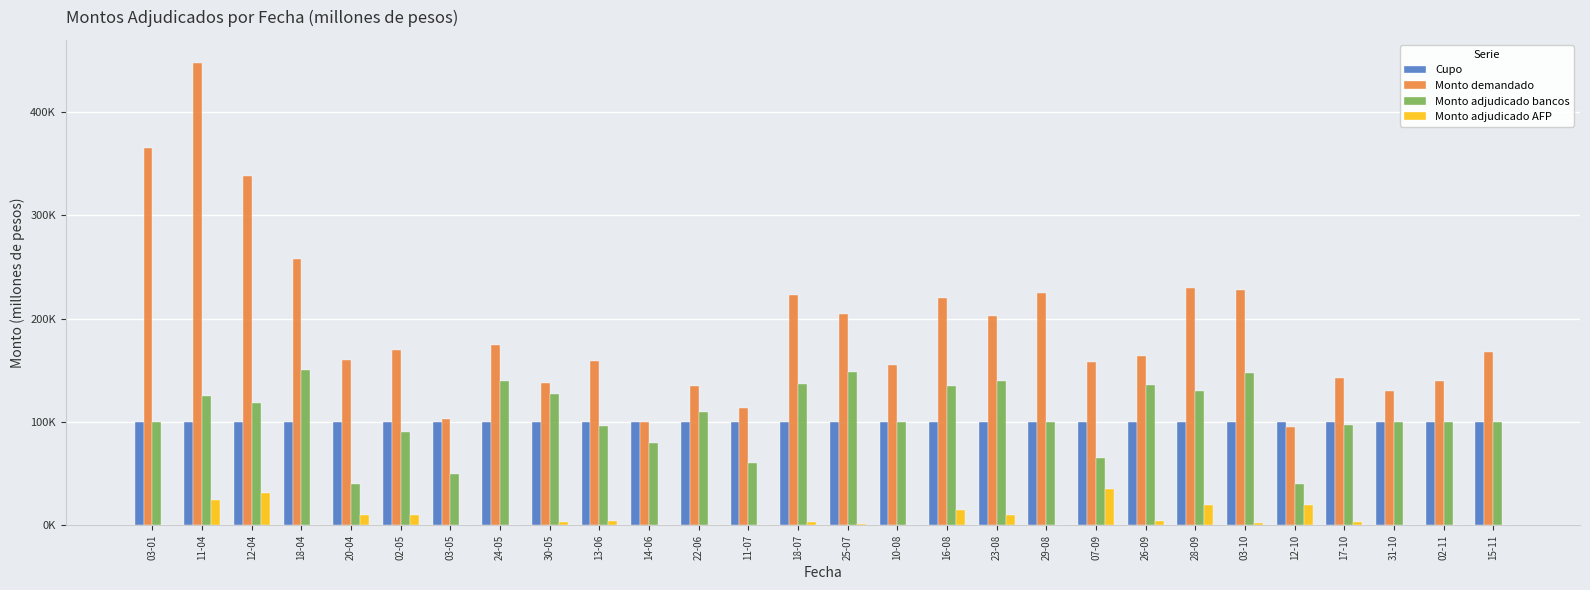

What is the sum of all Cupo values?

2800000